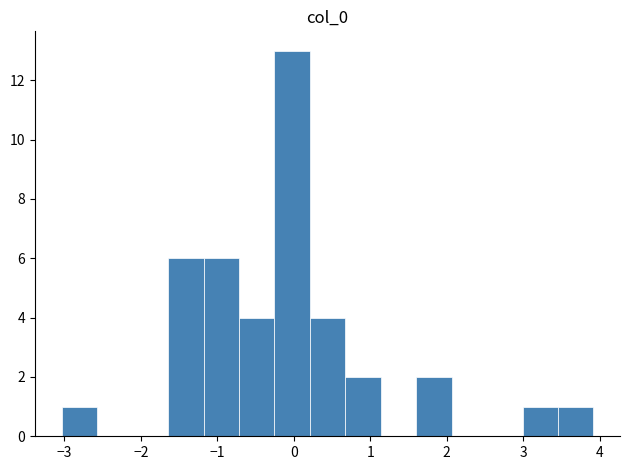

Reading left to right, list every bar in this chart as the range it spans on the x-axis followed by its height. Neither the bar edges nor the heights are printed on the chart, so give them approximately, as read against the axes.

-3.0 to -2.6: 1
-2.6 to -2.1: 0
-2.1 to -1.6: 0
-1.6 to -1.2: 6
-1.2 to -0.7: 6
-0.7 to -0.3: 4
-0.3 to 0.2: 13
0.2 to 0.7: 4
0.7 to 1.1: 2
1.1 to 1.6: 0
1.6 to 2.1: 2
2.1 to 2.5: 0
2.5 to 3.0: 0
3.0 to 3.5: 1
3.5 to 3.9: 1